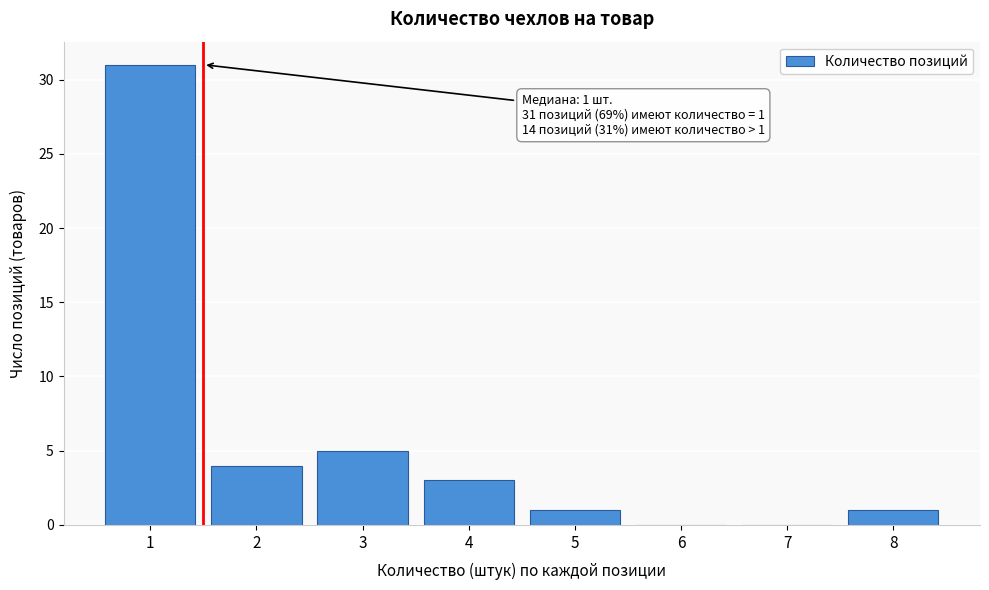

Reading left to right, transcribe all the data shown in this chart.

1=31	2=4	3=5	4=3	5=1	6=0	7=0	8=1